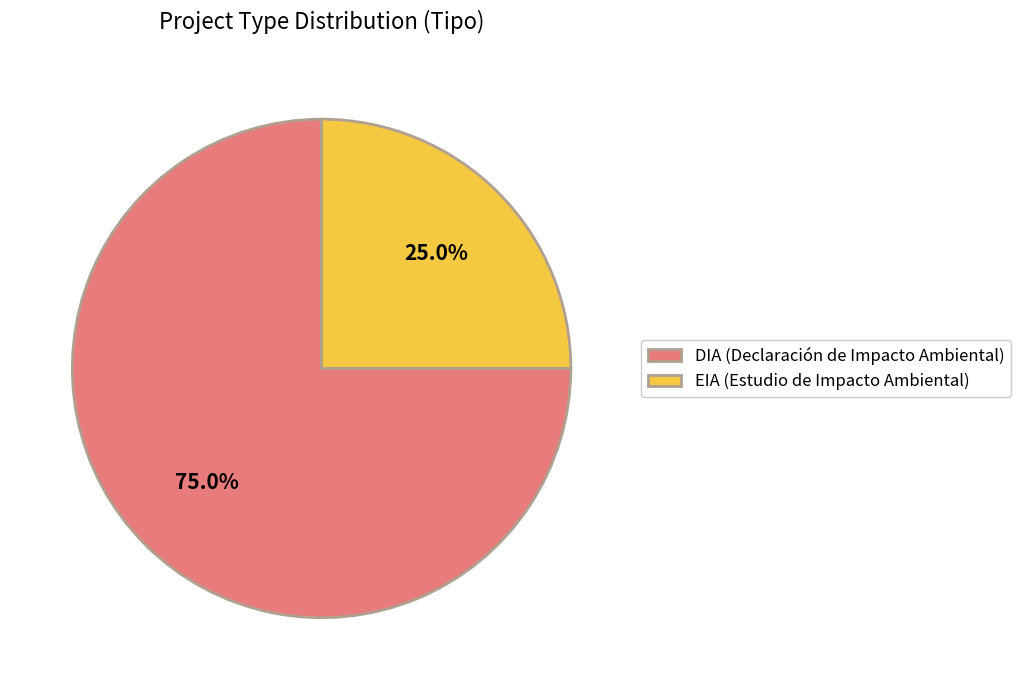

Which category has the biggest portion of the pie?

DIA